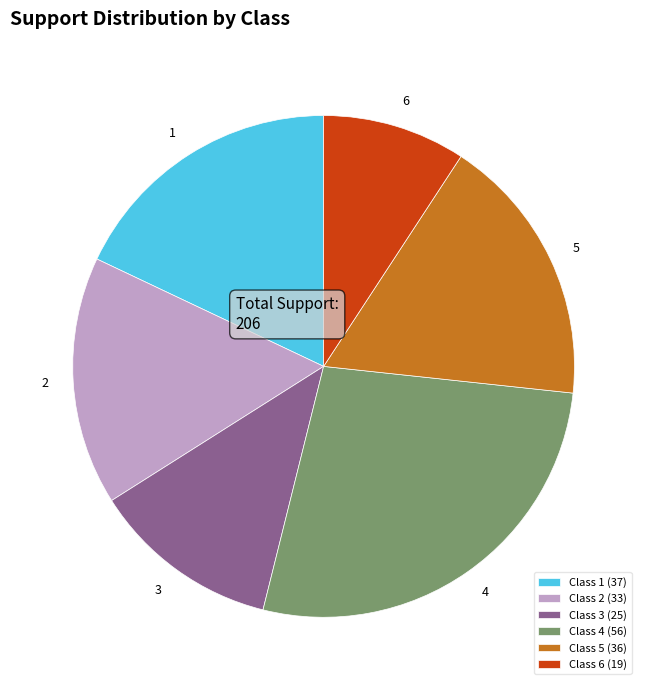

Is there any slice that represents more than half of the pie?

No